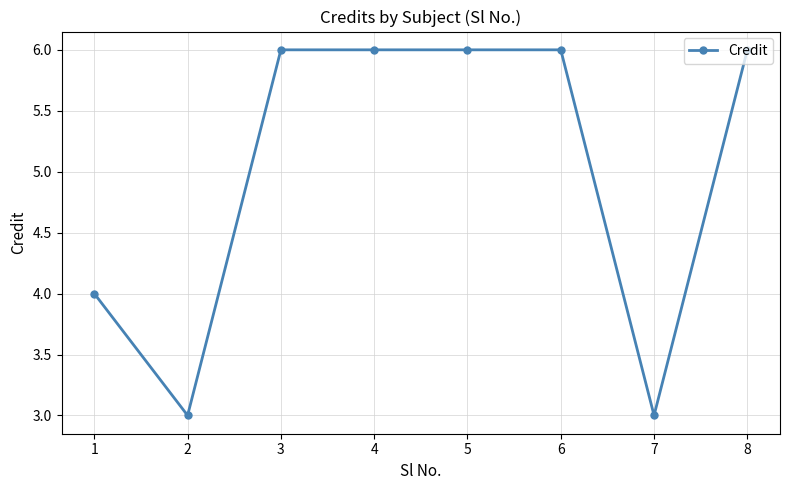

Reading left to right, list all the values displayed in this chart.

4	3	6	6	6	6	3	6